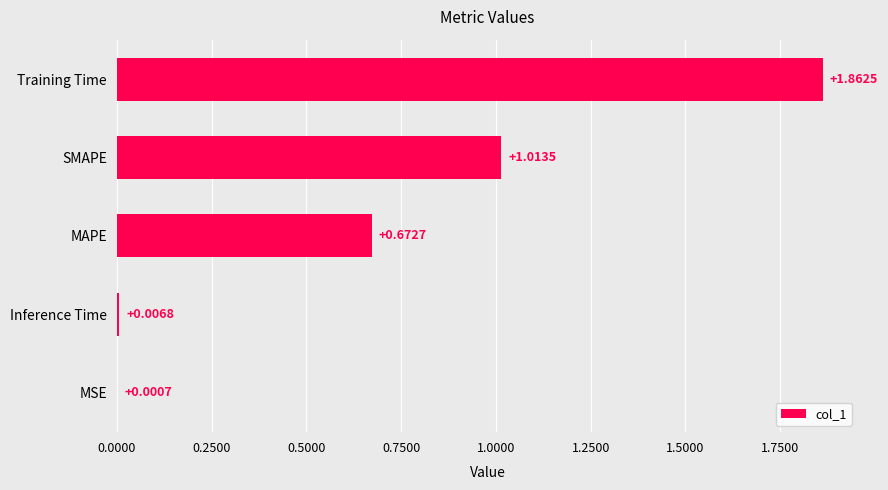

What is the sum of all values?

3.6